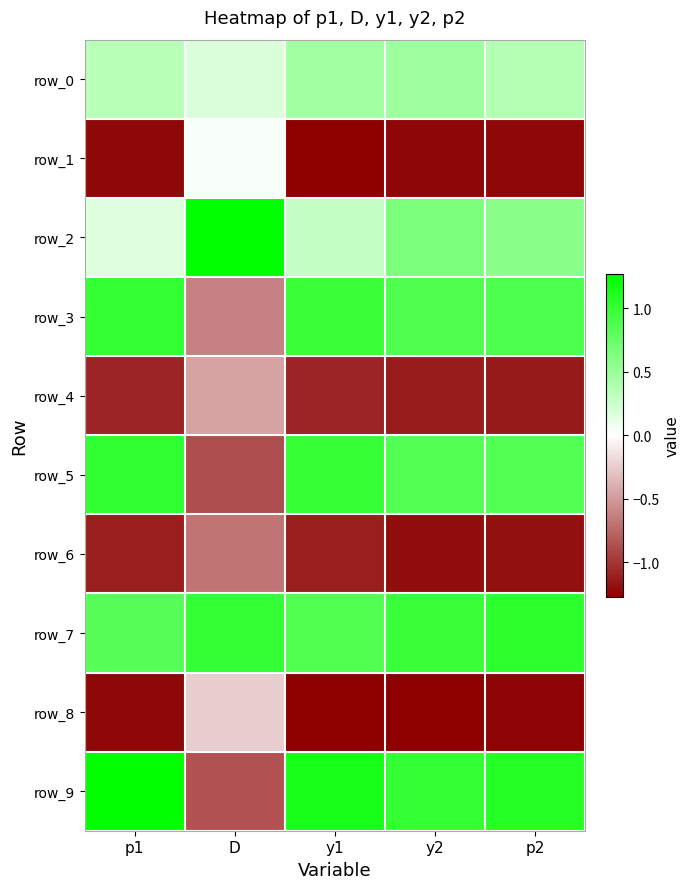

At which category is the sum across all series the highest?

y2